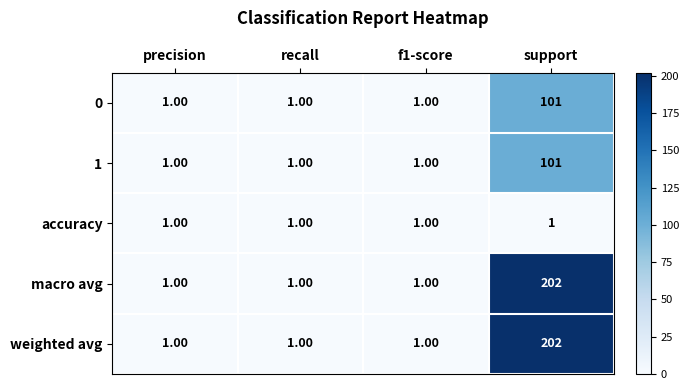

What is the total value across all series at f1-score?

5